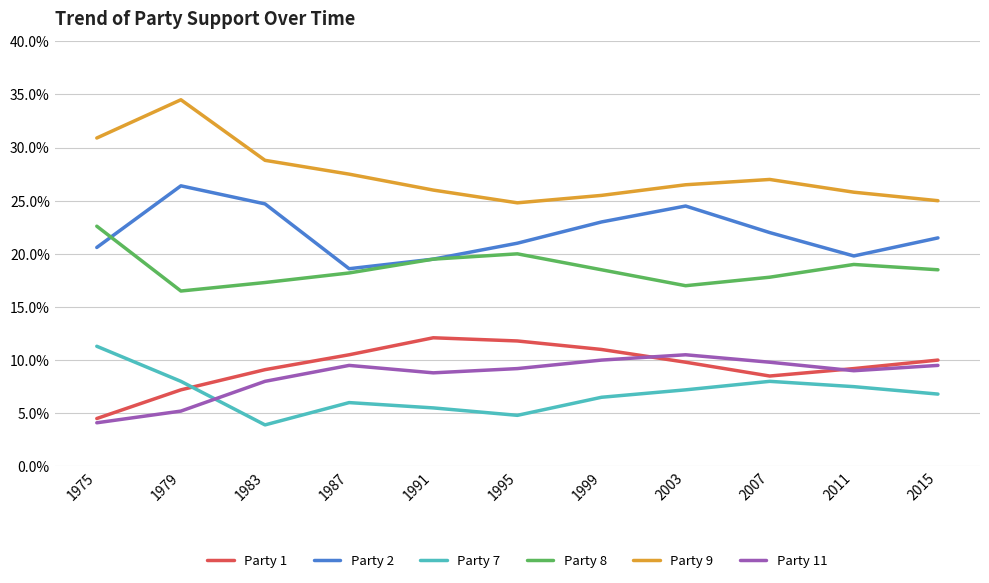

At which label does Party 8 reach its peak?

1975